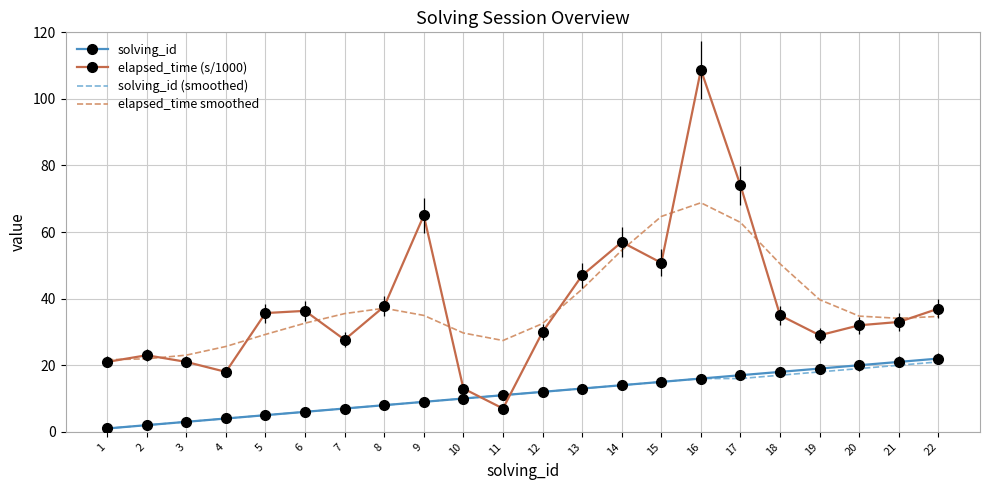

At which category is the sum across all series the highest?

16